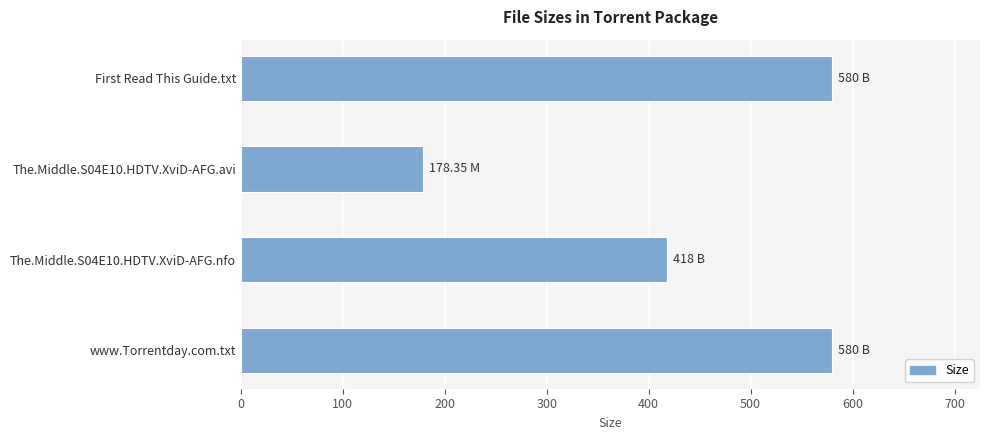

Approximately how many times larger is the value at The.Middle.S04E10.HDTV.XviD-AFG.avi compared to The.Middle.S04E10.HDTV.XviD-AFG.nfo?

0.4